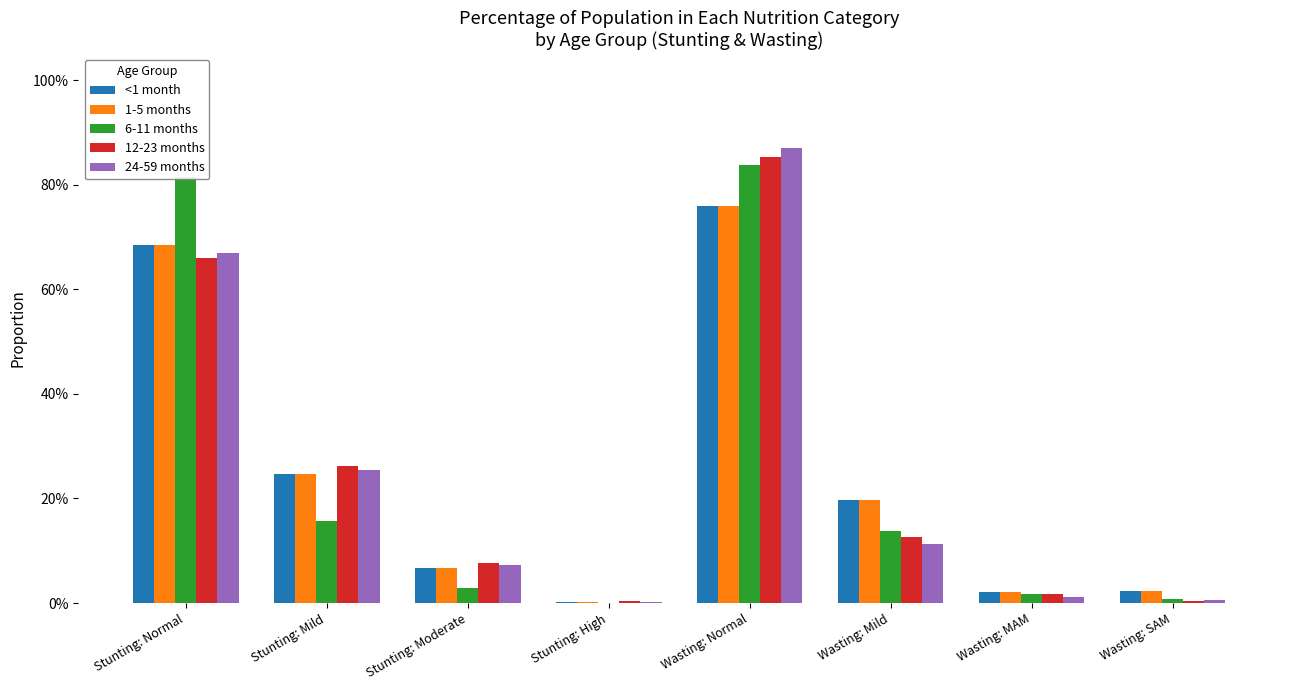

What are all the series names shown in the legend?

<1 month, 1-5 months, 6-11 months, 12-23 months, 24-59 months